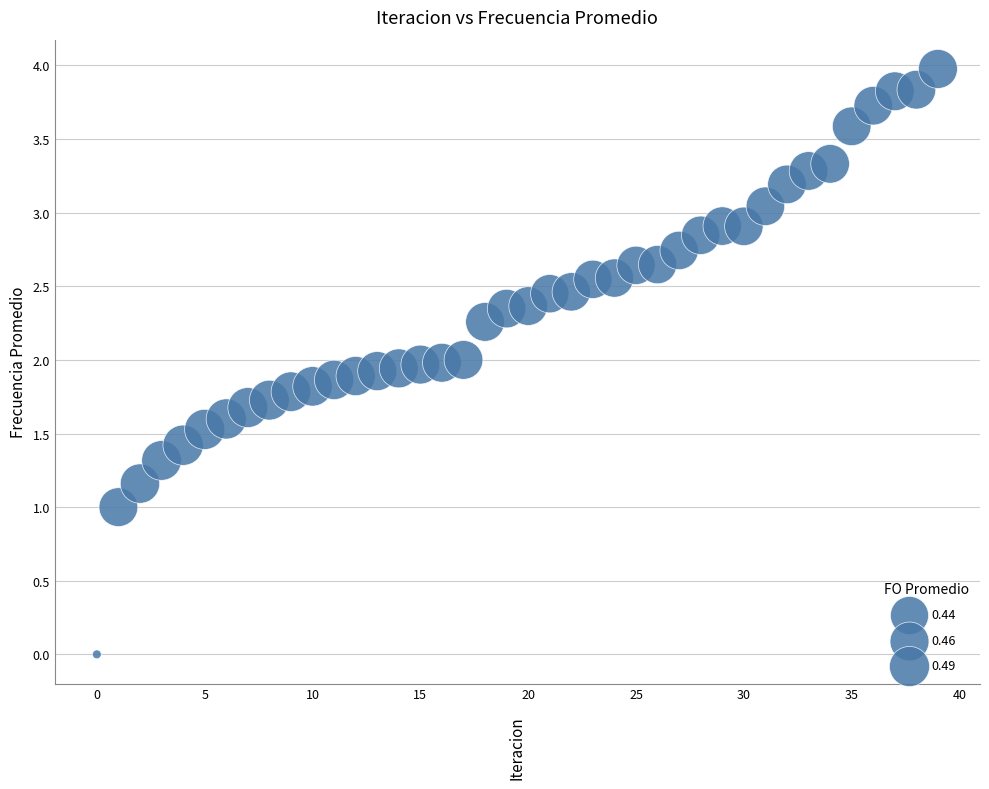

What is the range of Y values (max minus min)?

4.0